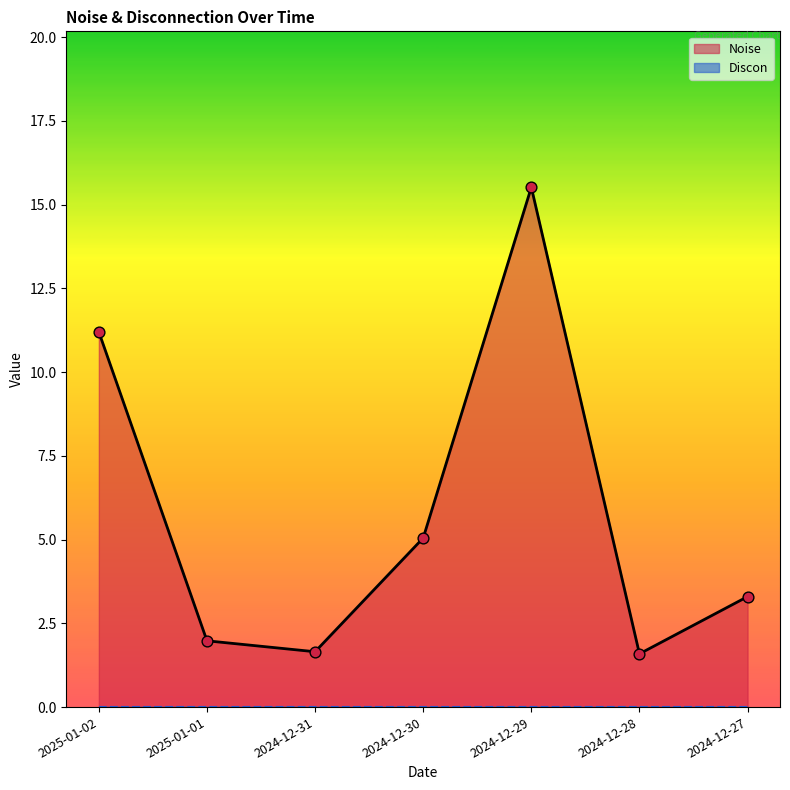

What is the change in value from 2025-01-02 to 2024-12-30?

-6.2